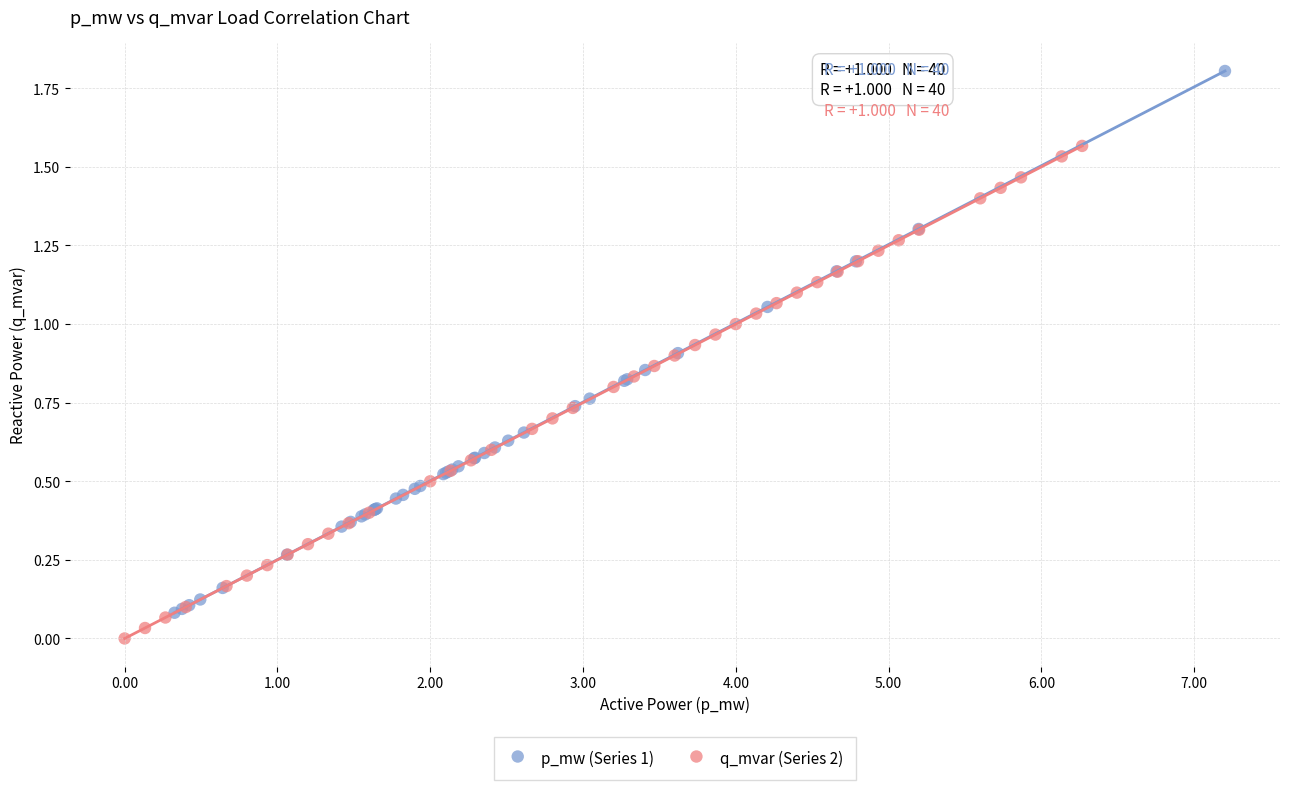

Which series contains the highest Y value?

p_mw (Series 1)